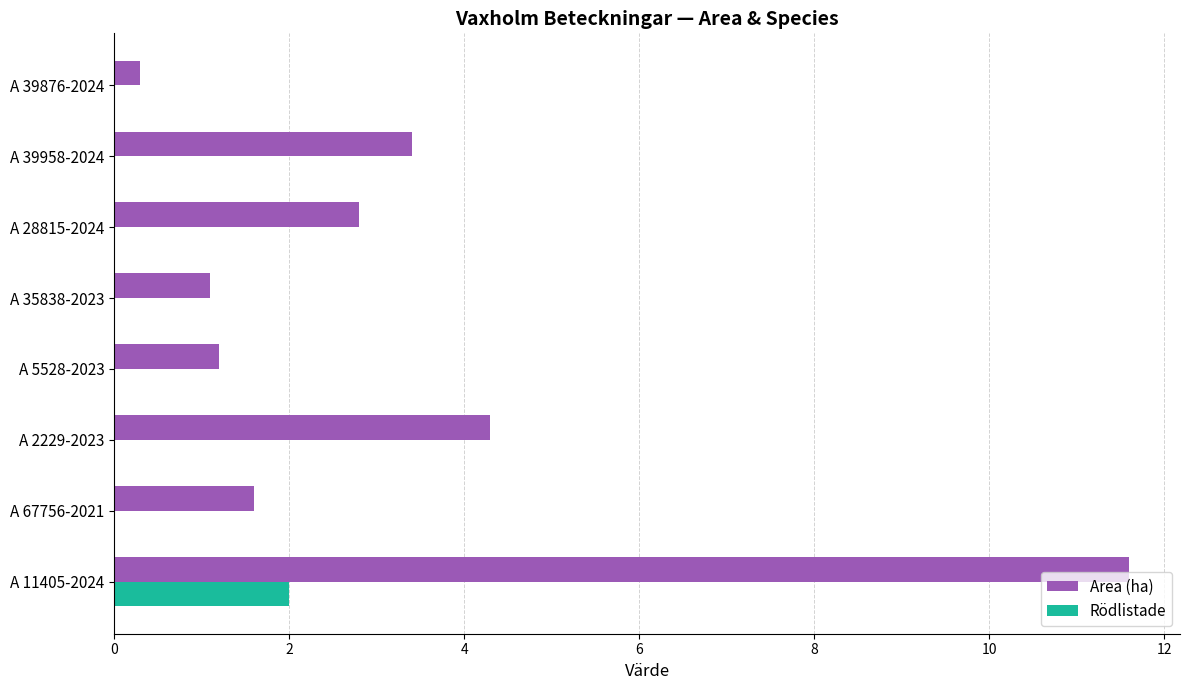

What are all the series names shown in the legend?

Area (ha), Rödlistade